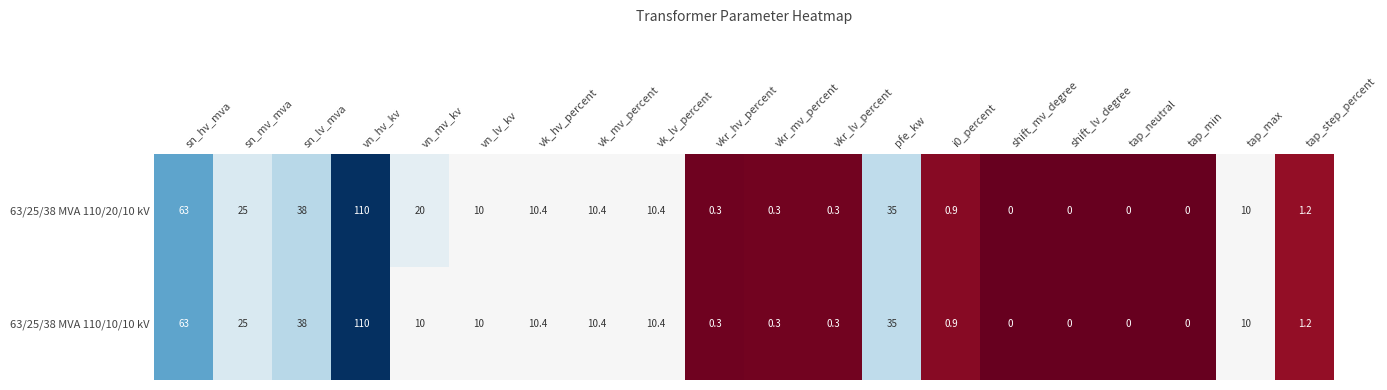

What is the sum of the 63/25/38 MVA 110/10/10 kV values at vkr_mv_percent and tap_min?

0.3